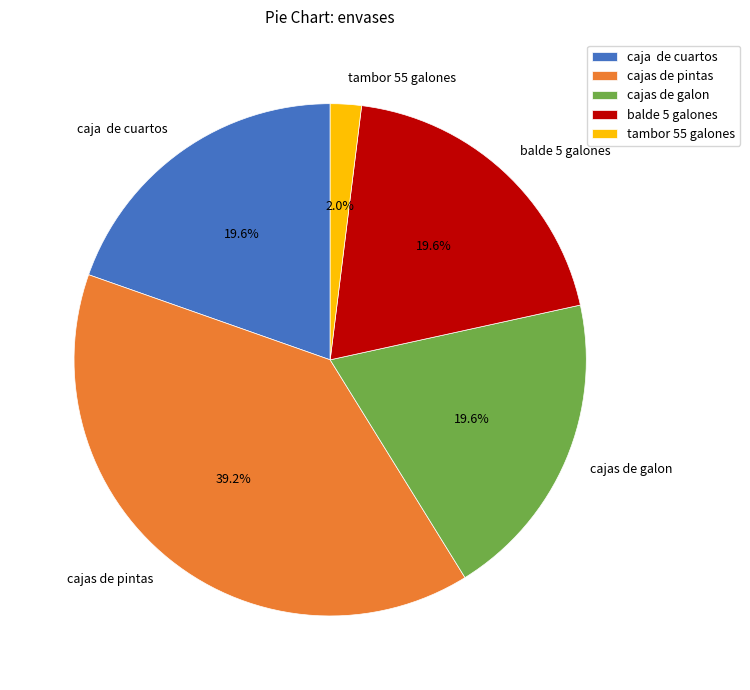

Does cajas de galon represent more than half of the total?

No